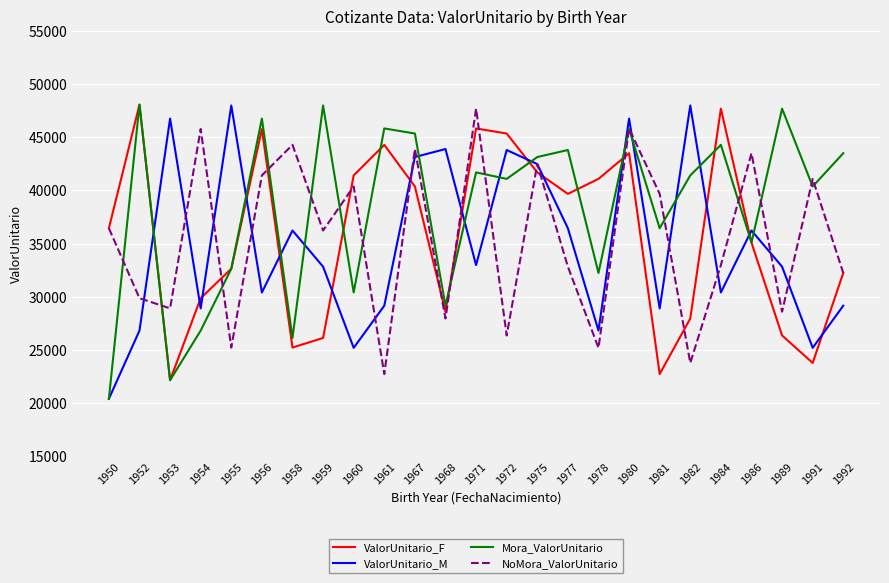

Does the chart display data point markers on the line(s)?

No